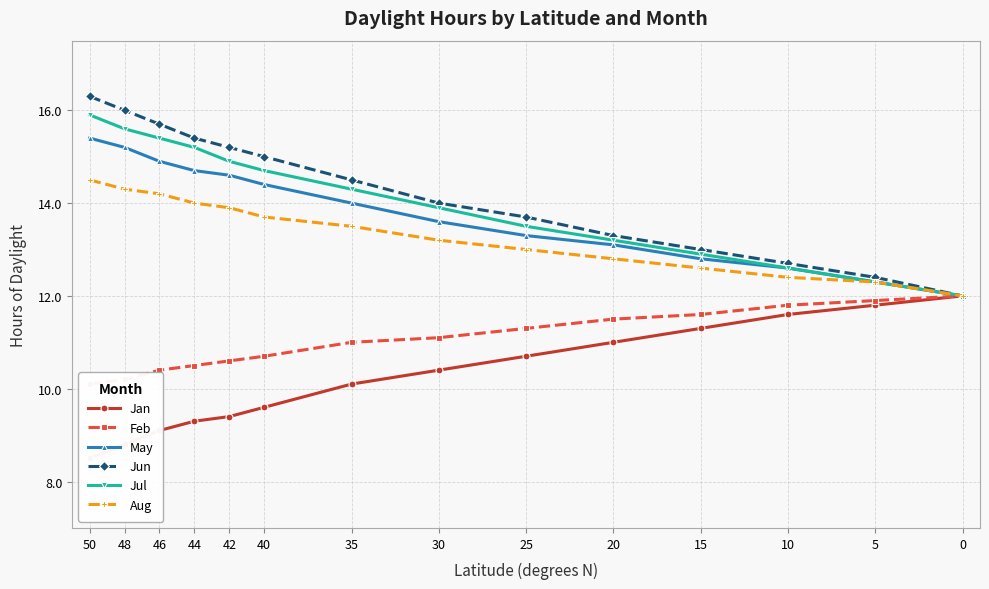

Which series has the widest spread of values?

Jun